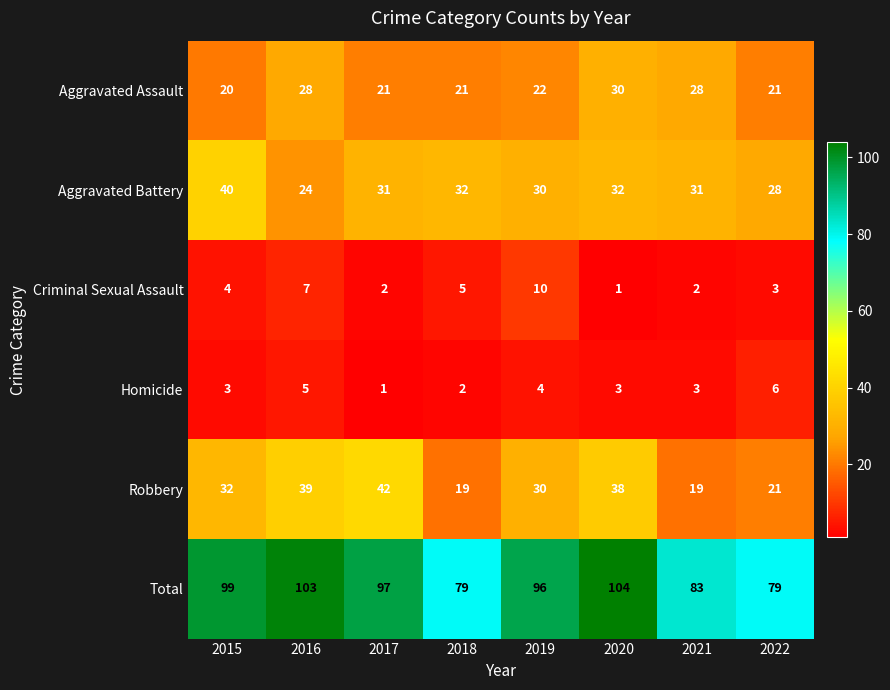

True or false: Criminal Sexual Assault has a value of 4 at 2015.

True